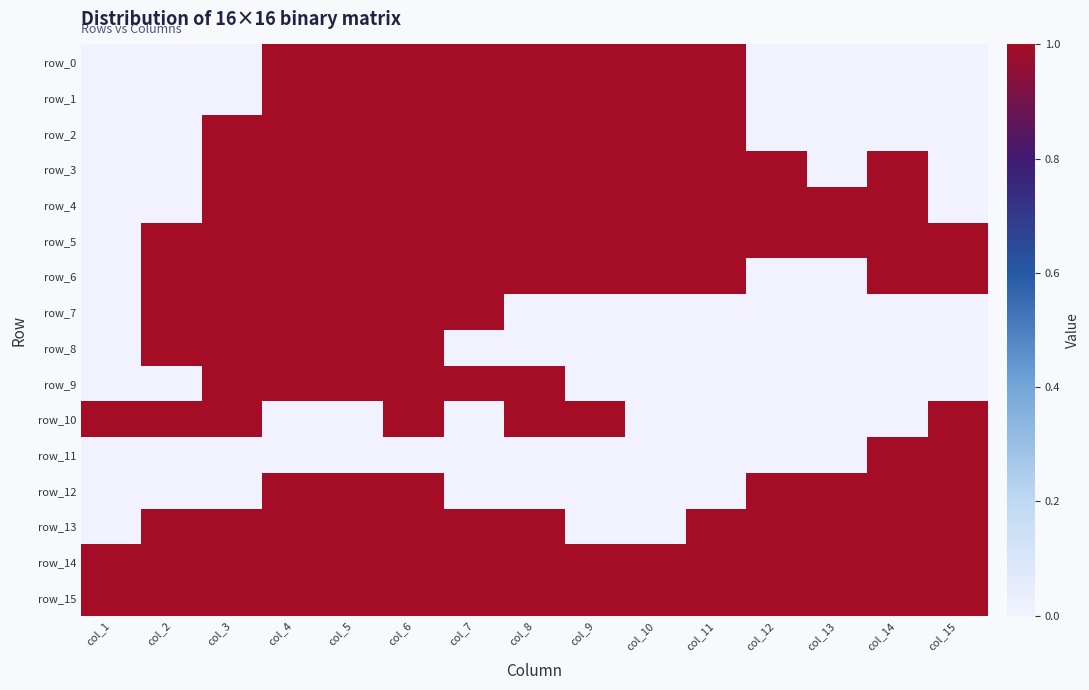

Rank the series at col_5 from highest to lowest value.

row_0, row_1, row_2, row_3, row_4, row_5, row_6, row_7, row_8, row_9, row_12, row_13, row_14, row_15, row_10, row_11